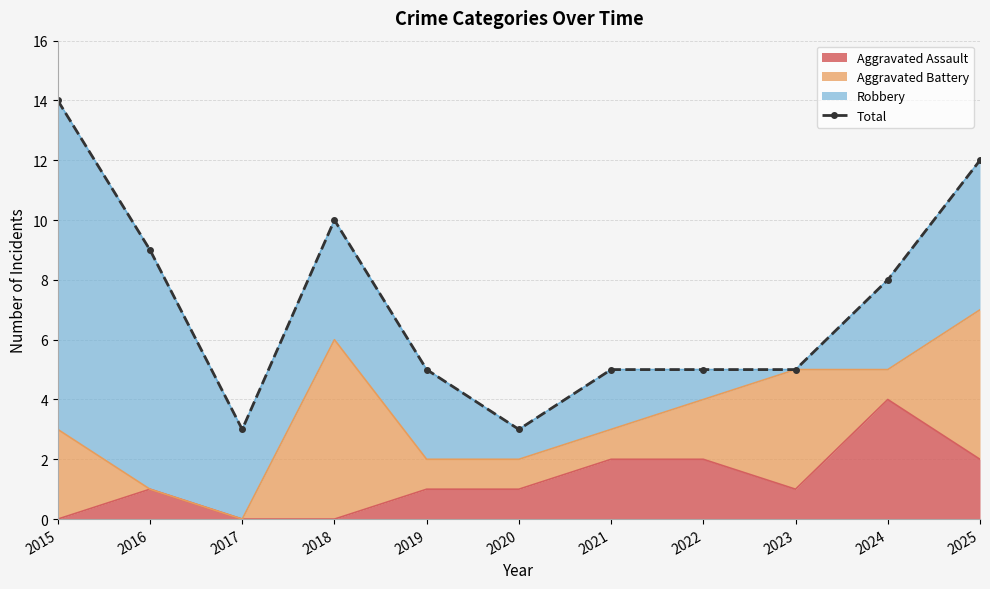

What is the sum of the values at 2025 and 2018?

22